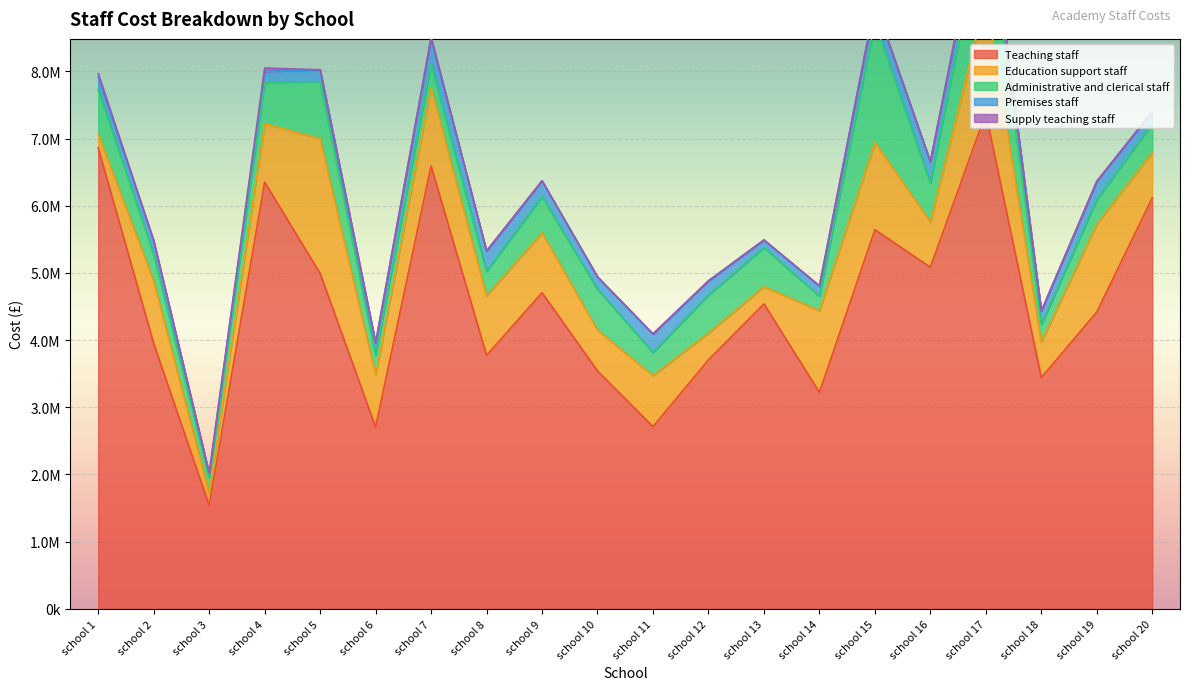

The value of Education support staff at school 13 is 119070. True or false?

False